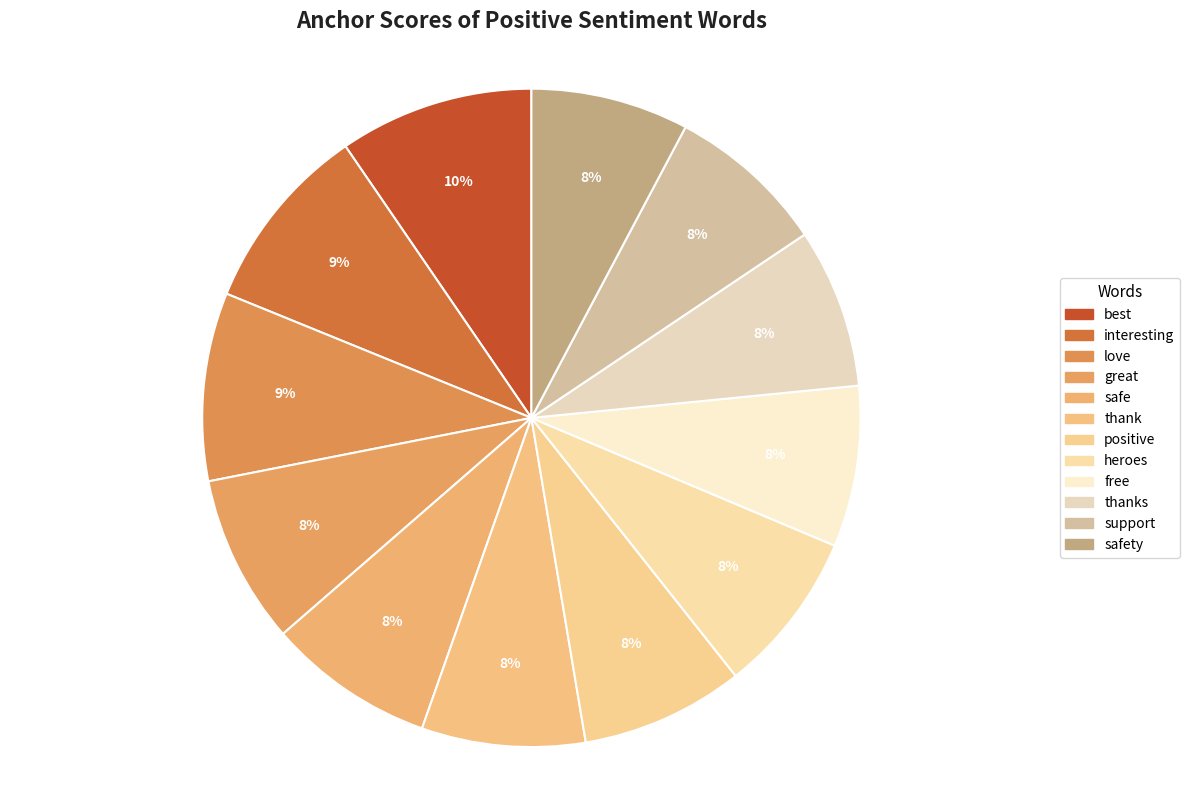

How many slices are in this pie chart?

12